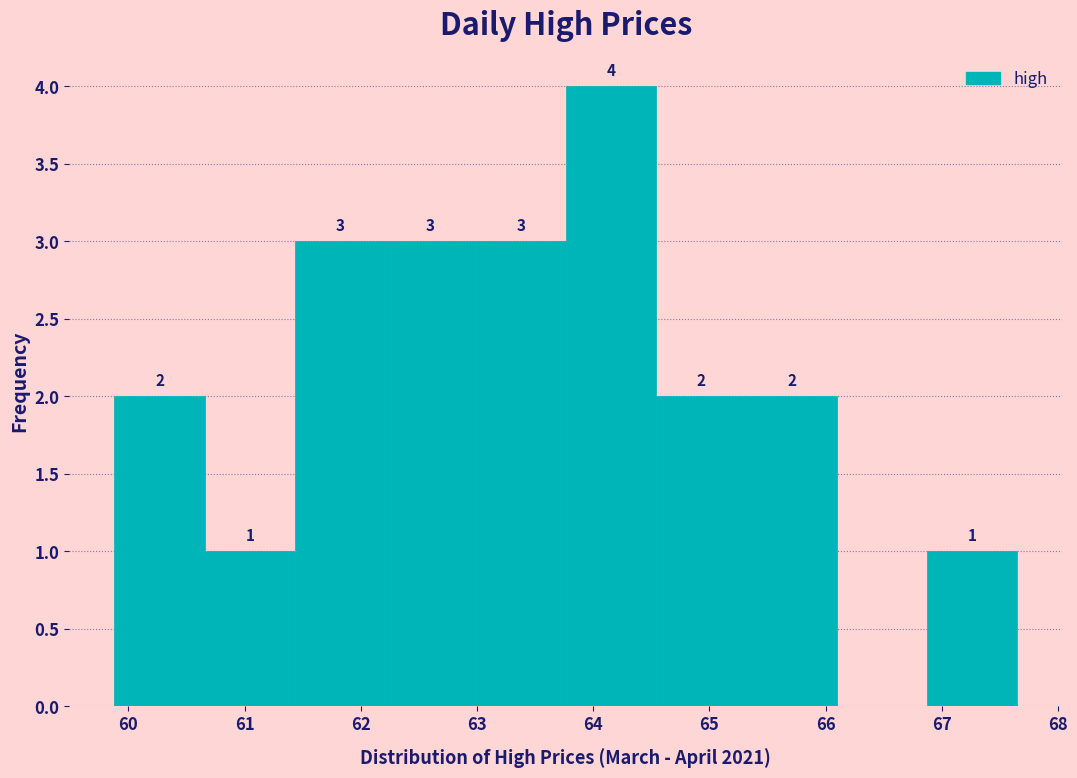

Which range on the x-axis has the tallest bar?

63.8 to 64.5